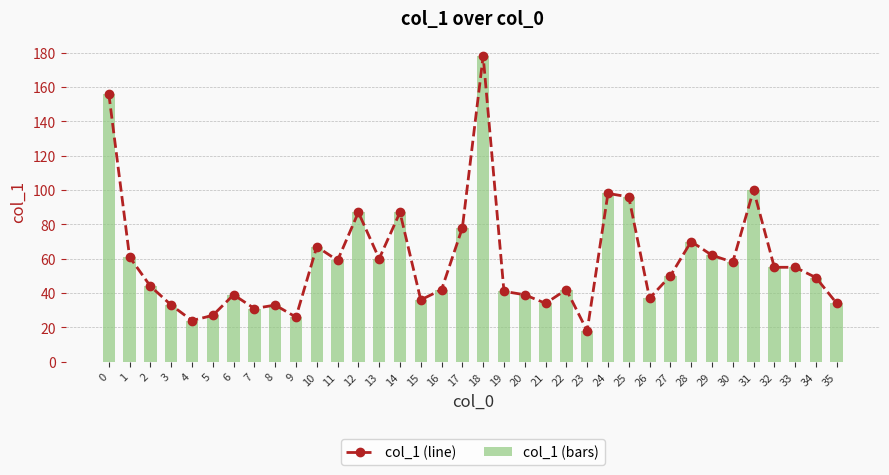

True or false: col_1 (bars) has a value of 42 at 16.

True